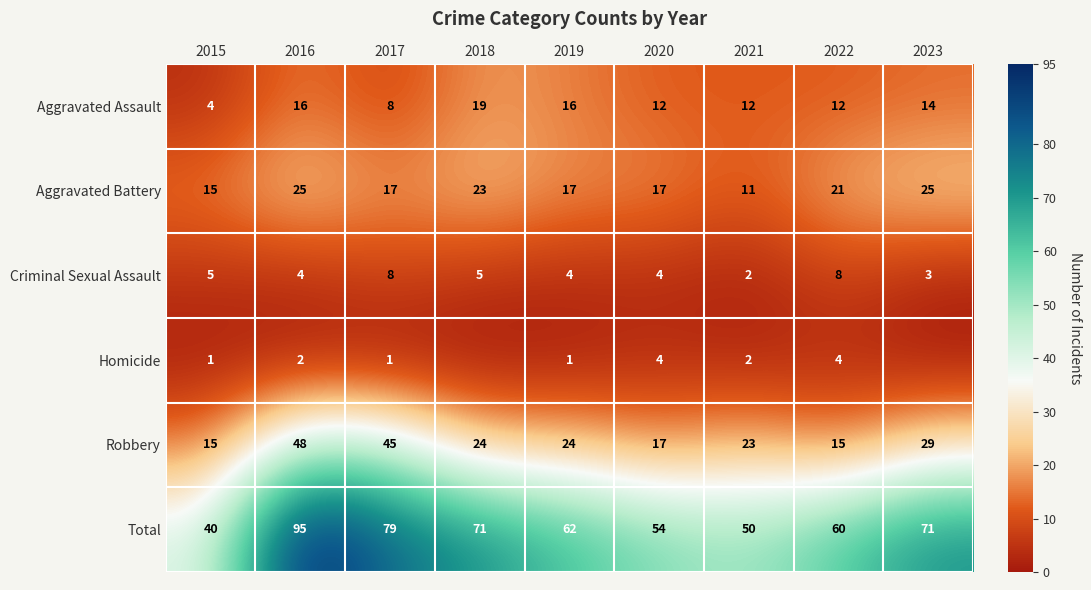

At which label does Total first exceed 62?

2016